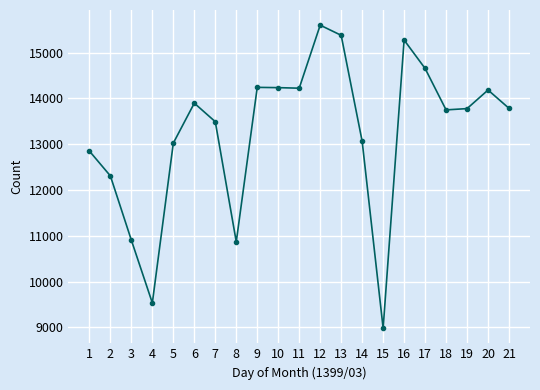

Which label corresponds to the smallest value in the chart?

15